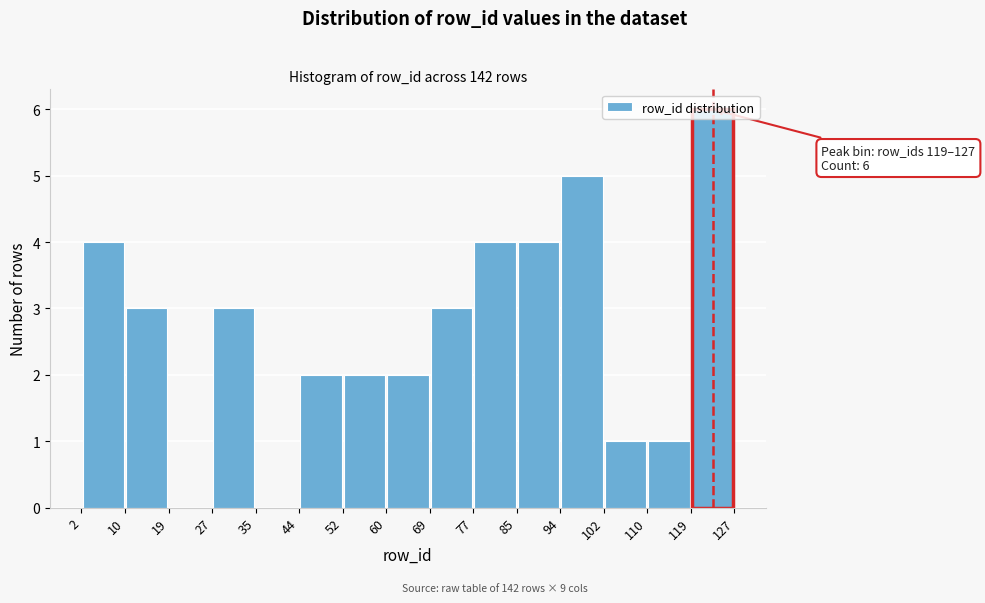

Which range on the x-axis has the tallest bar?

119 to 127